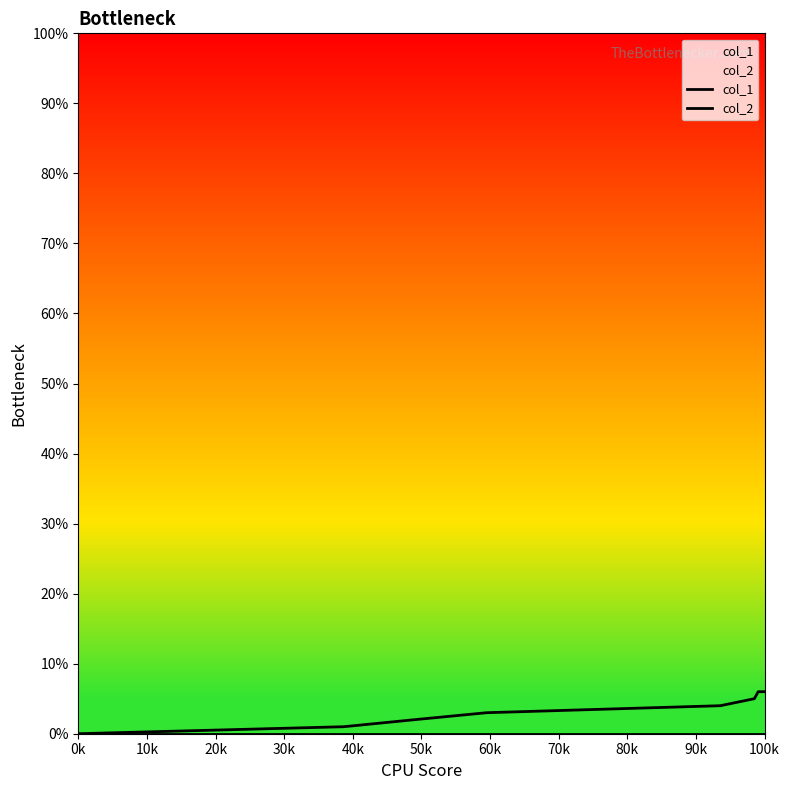

What is the total value across all series at 60k?

6